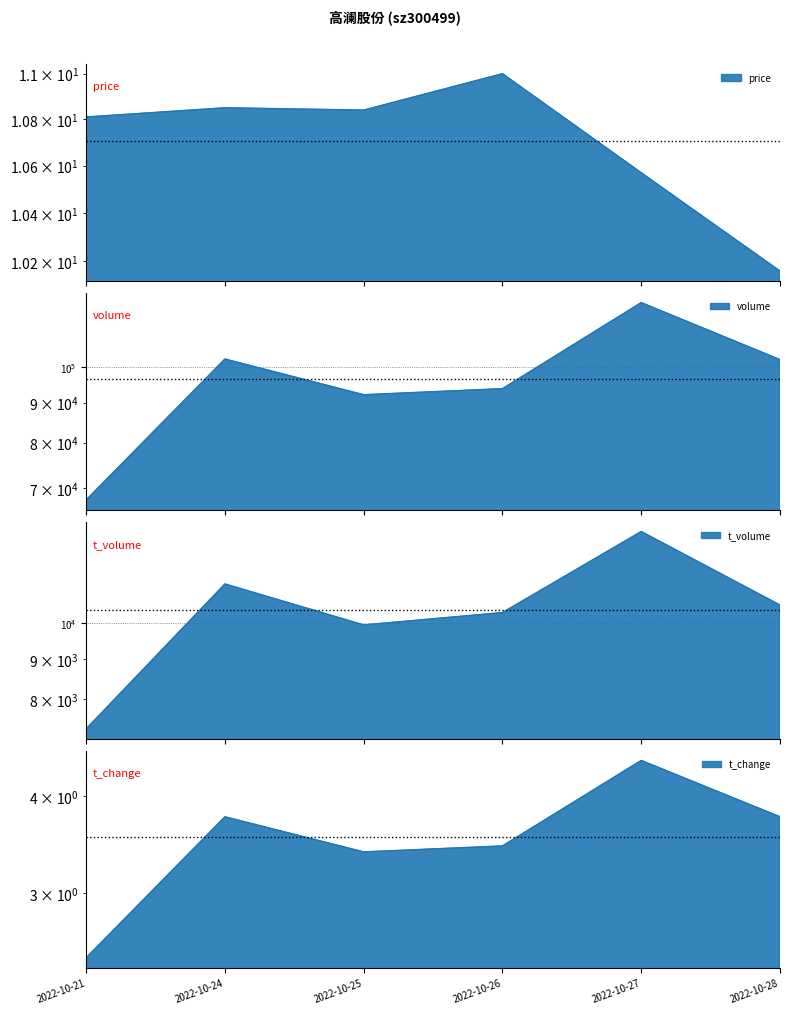

Between 2022-10-27 and 2022-10-28, which is larger?

2022-10-27